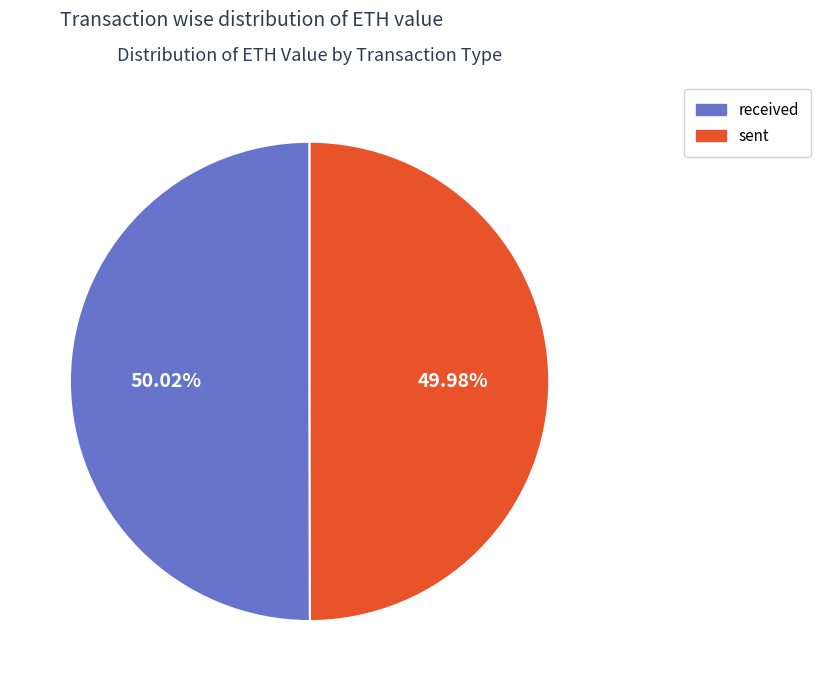

How many segments does this pie chart have?

2